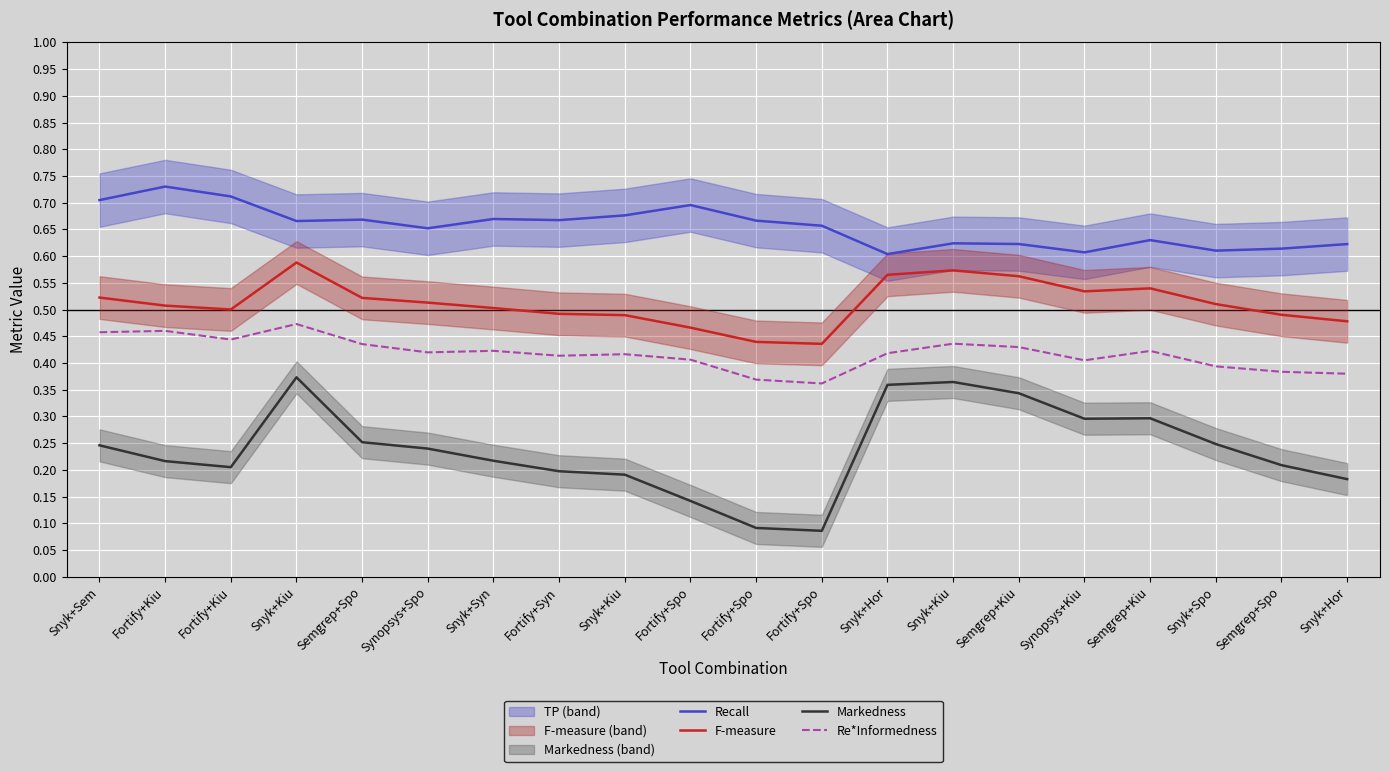

Which series has the widest spread of values?

Markedness